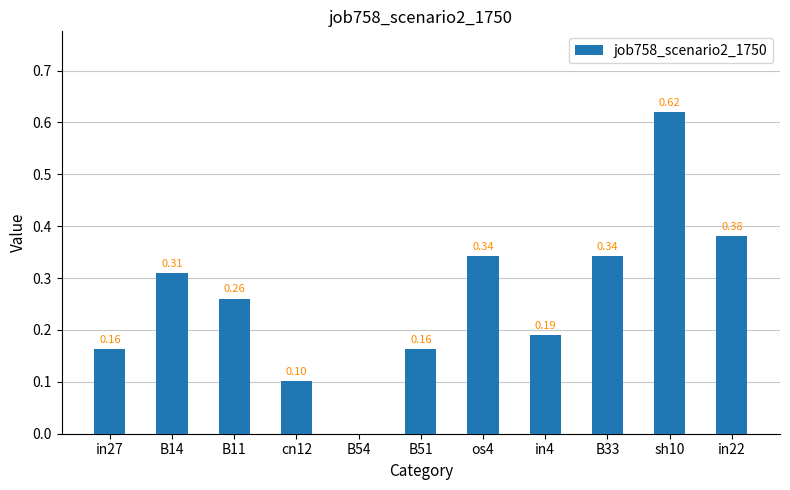

What is the sum of all values?

2.9